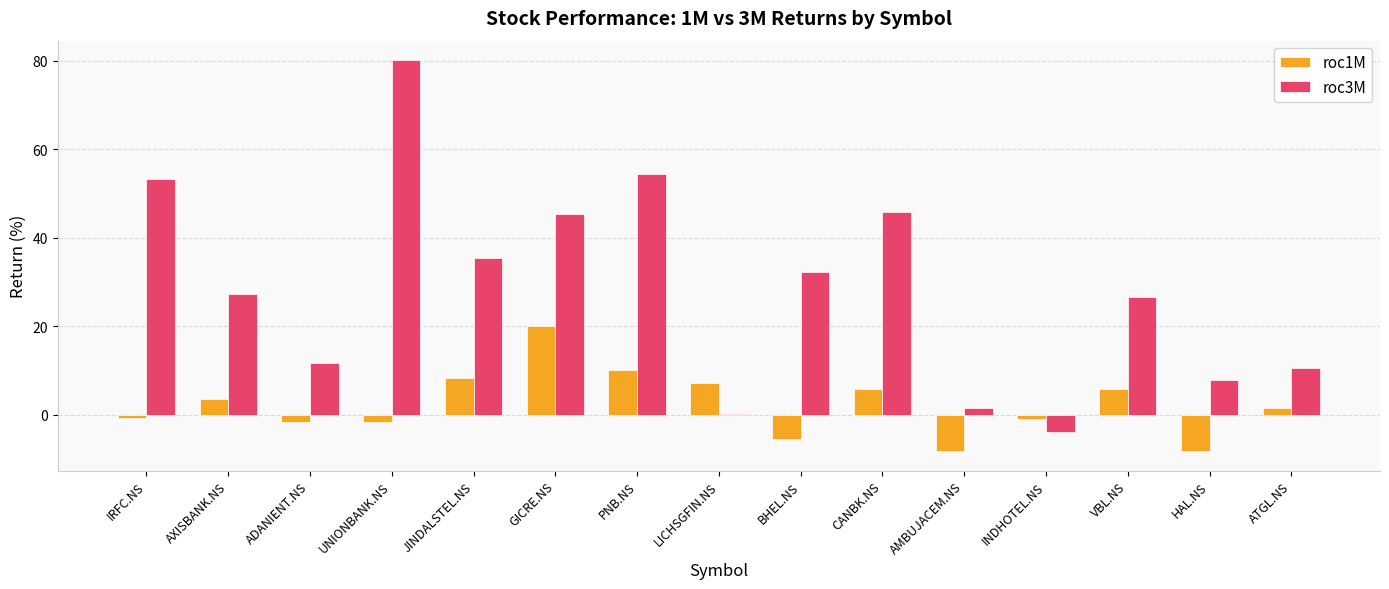

Which series has the largest range (max minus min)?

roc3M